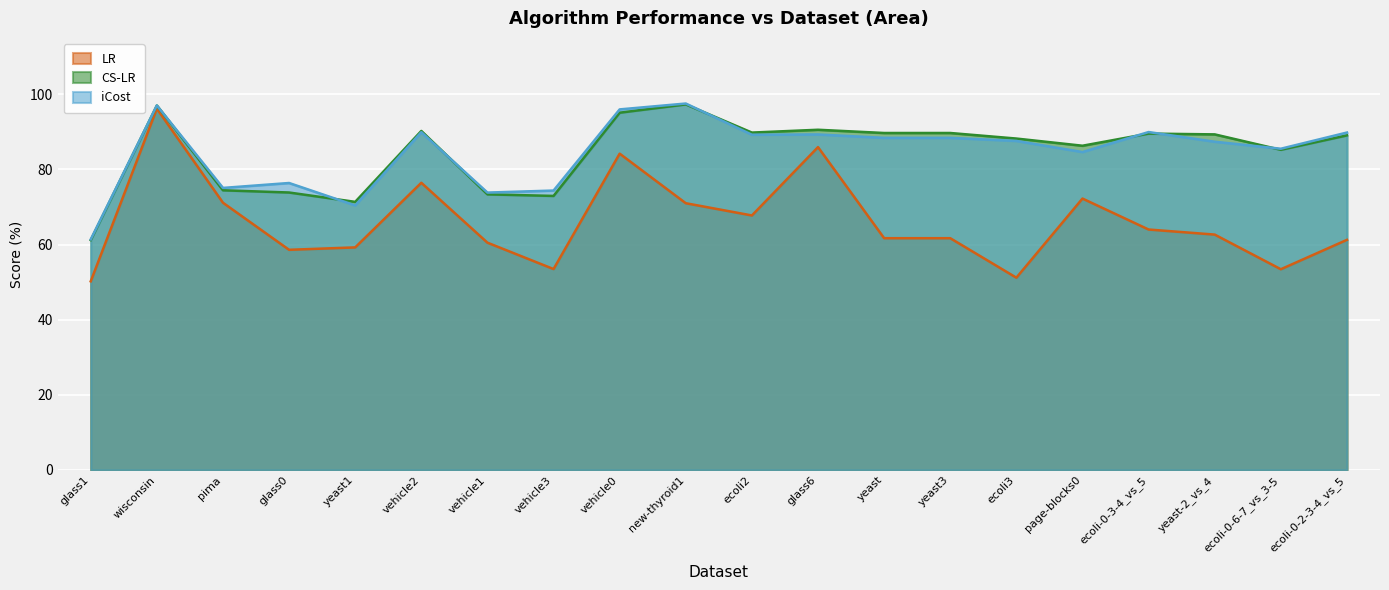

The value of CS-LR at ecoli-0-3-4_vs_5 is 89.5. True or false?

True